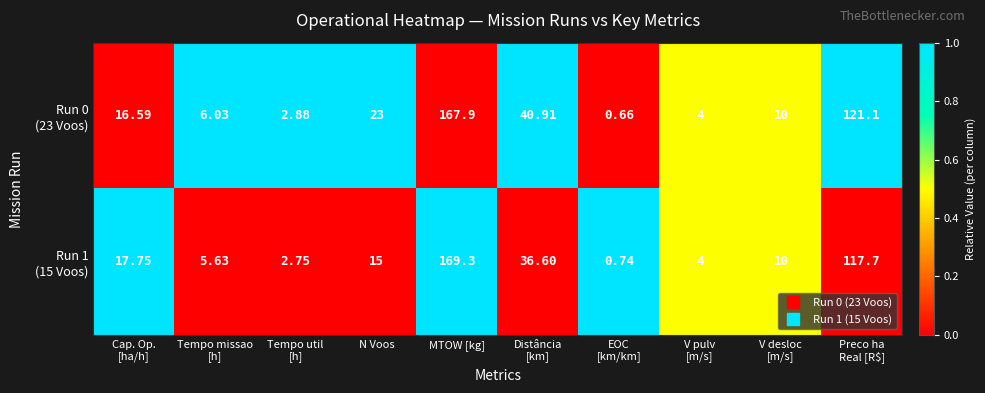

Which category has the highest value across all series?

MTOW [kg]